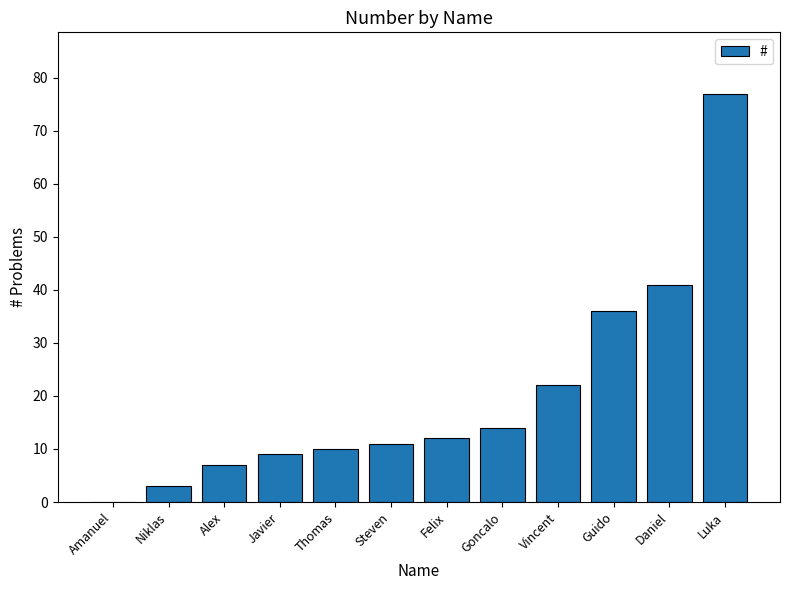

At which label is the value closest to 38?

Guido